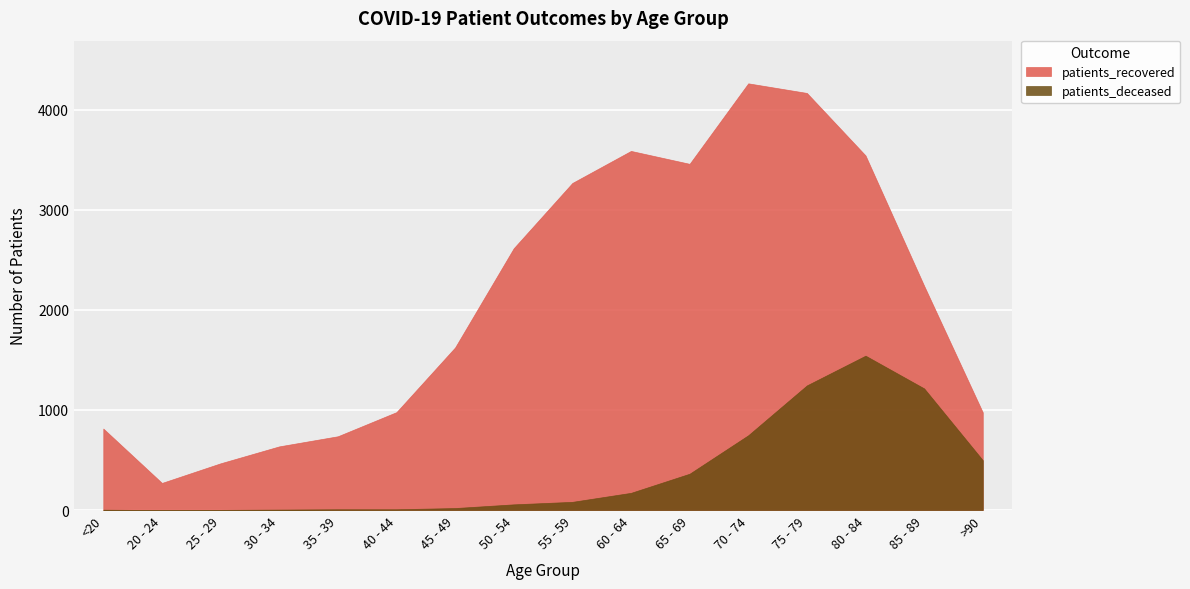

What is the label of the 13th point from the right?

30 - 34